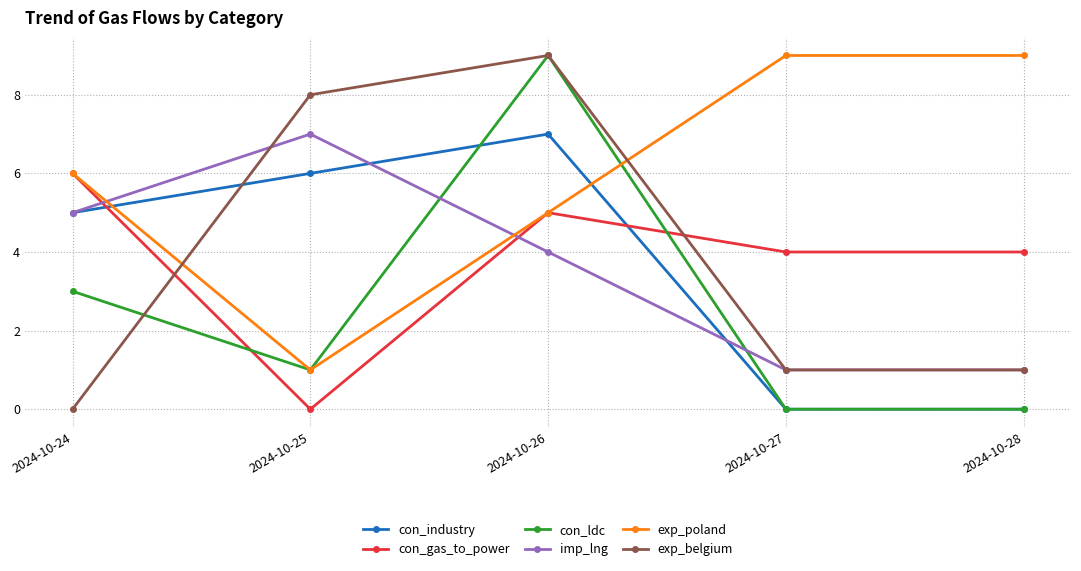

The exp_poland series shows 9 at 2024-10-28. True or false?

True